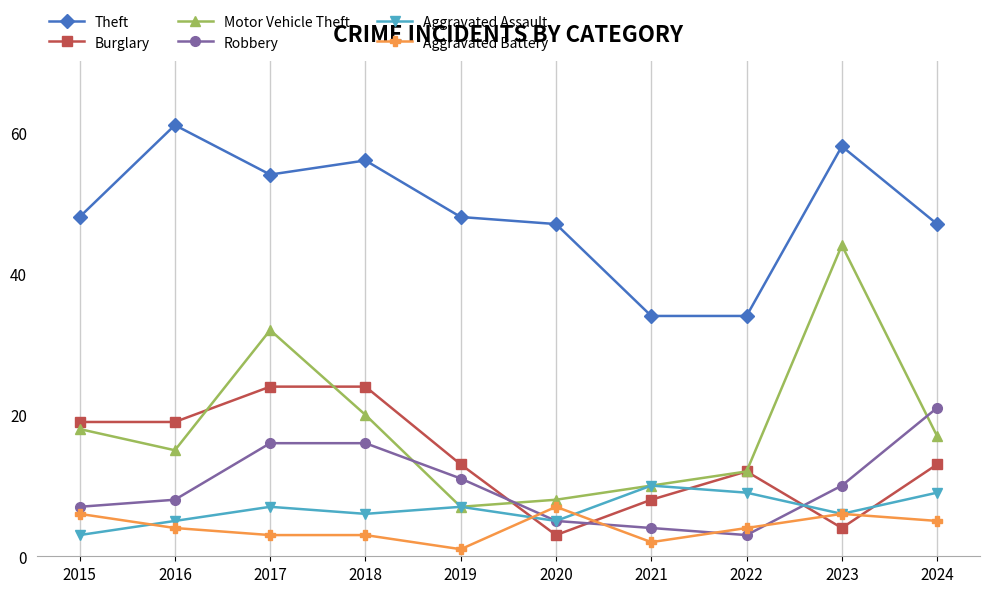

What are all the series names shown in the legend?

Theft, Burglary, Motor Vehicle Theft, Robbery, Aggravated Assault, Aggravated Battery